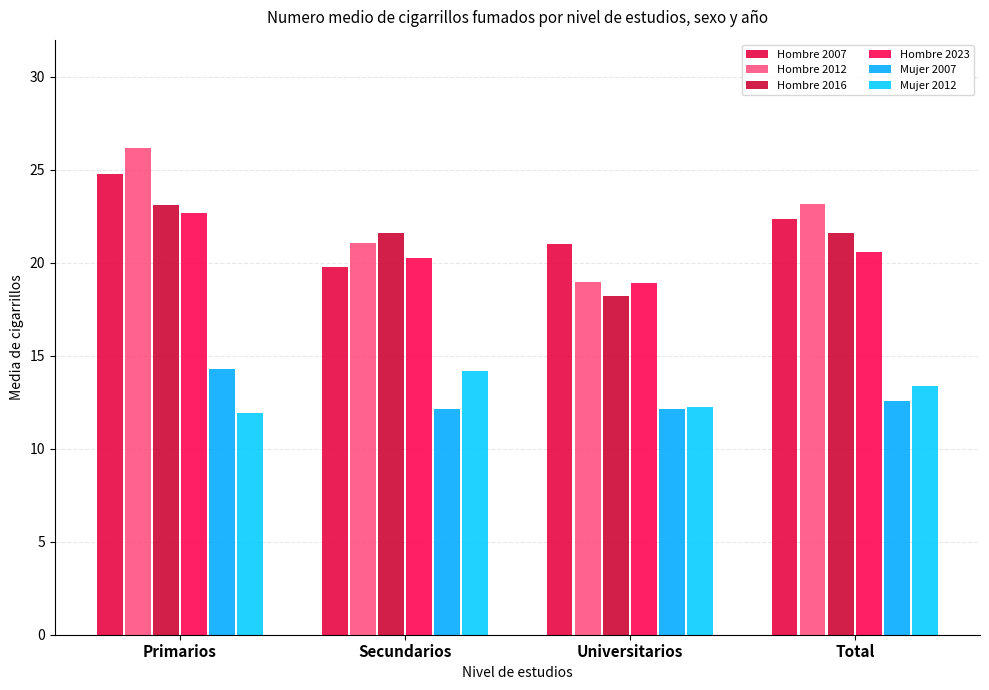

The value of Hombre 2007 at Universitarios is 21.0. True or false?

True